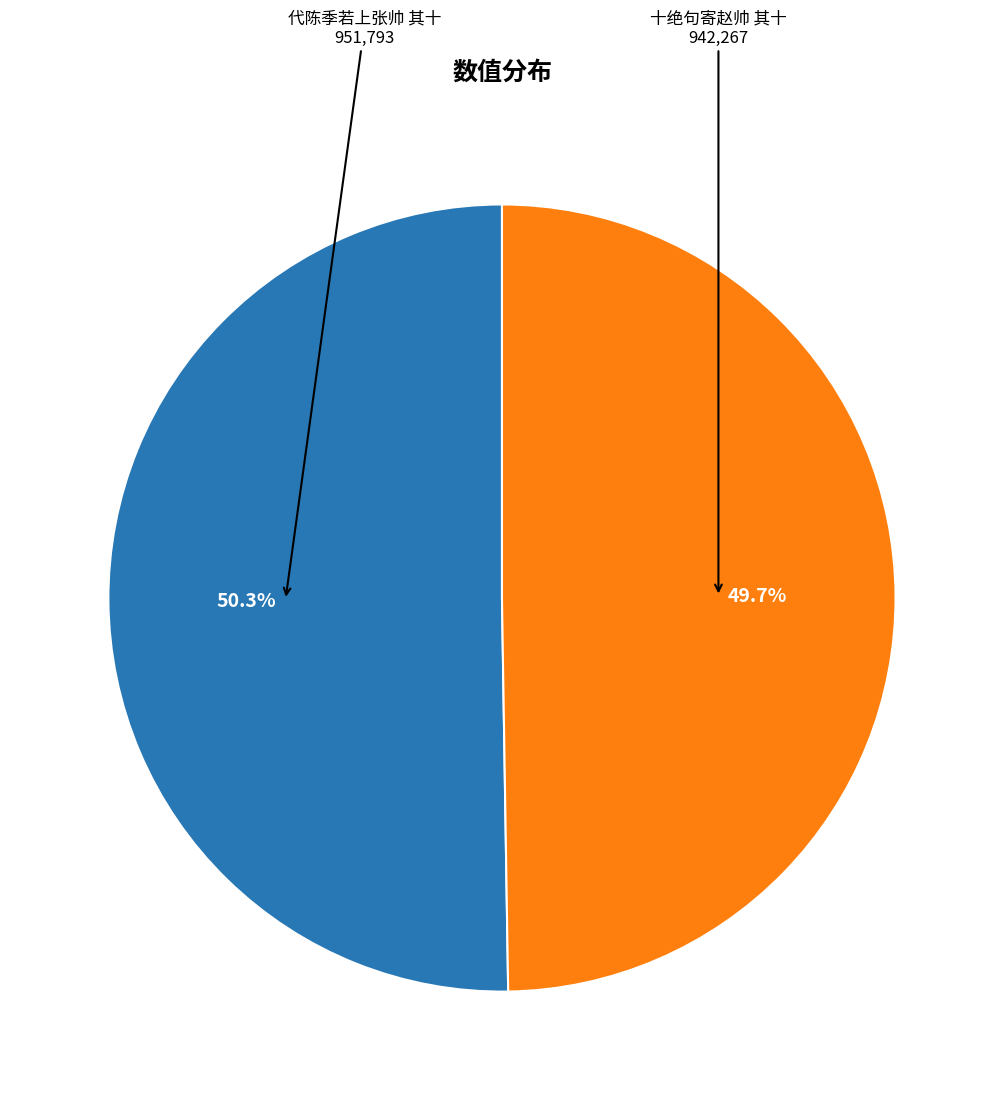

Rank the categories by value from highest to lowest.

代陈季若上张帅 其十, 十绝句寄赵帅 其十